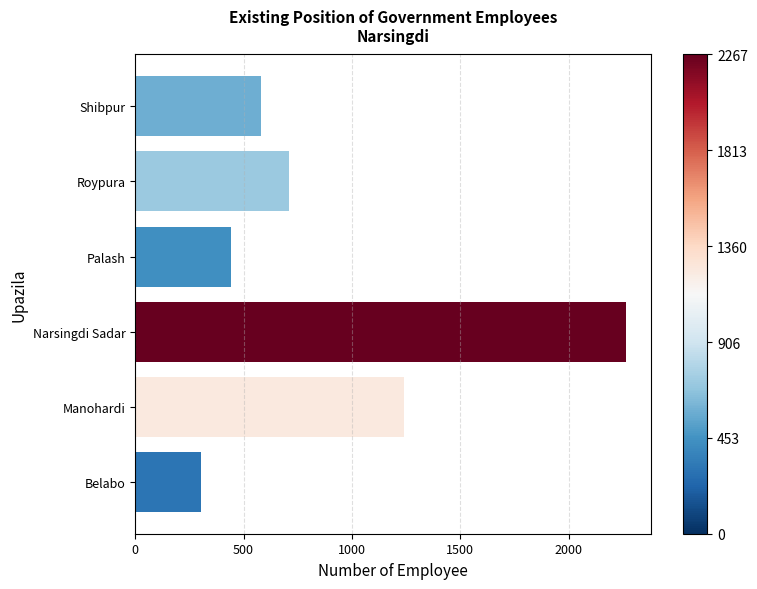

Reading bottom to top, transcribe all the data shown in this chart.

305	1240	2267	442	709	579